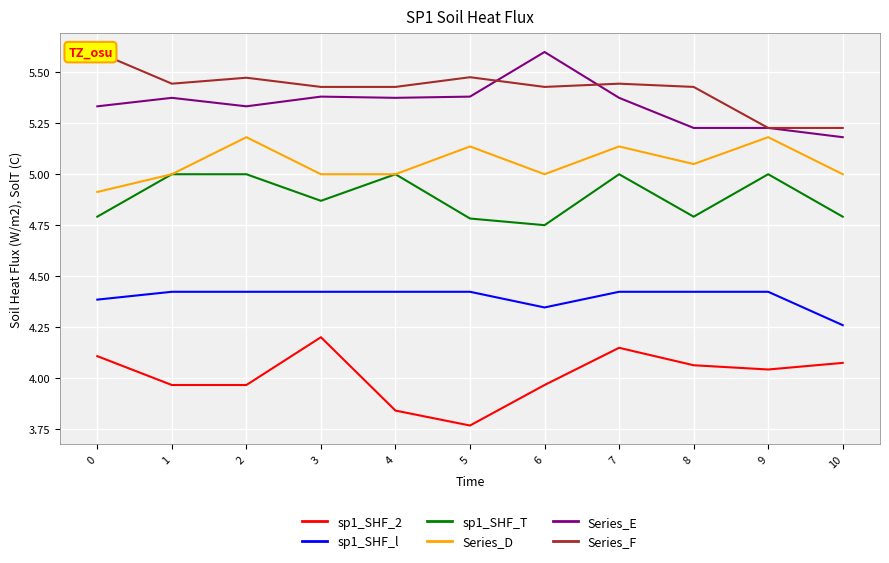

True or false: sp1_SHF_T has more than 0 points higher than both neighbors.

True